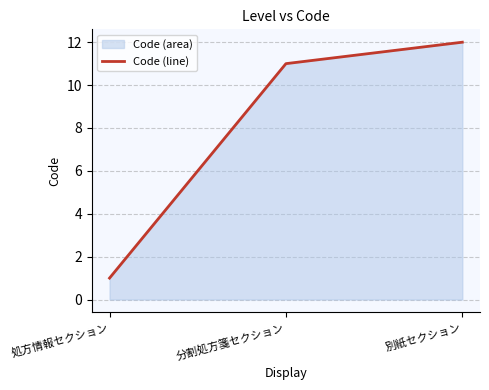

Count the number of categories in the chart.

3